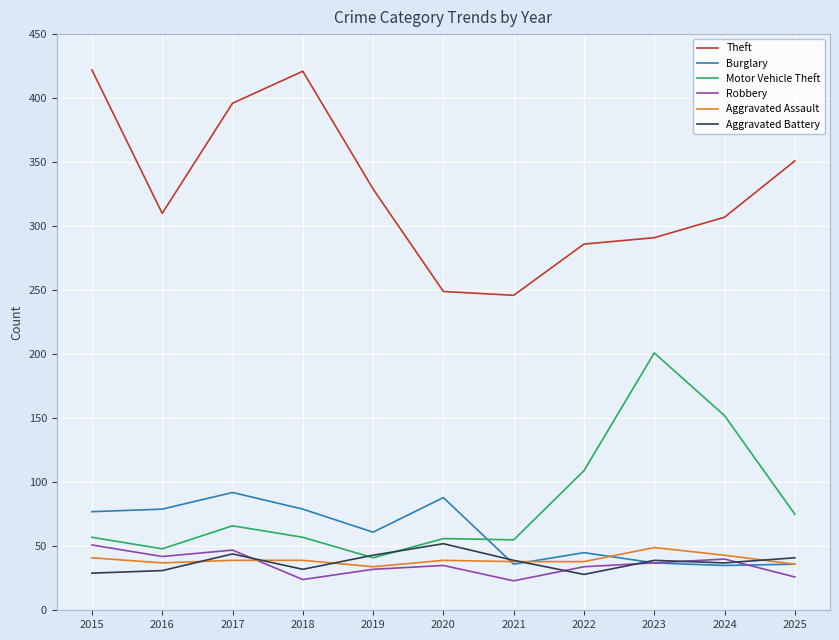

Which series changed the most between 2017 and 2019?

Theft